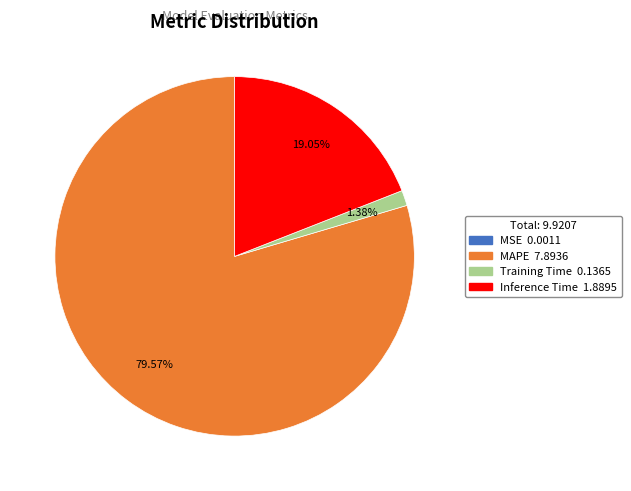

Is there any slice that represents more than half of the pie?

Yes